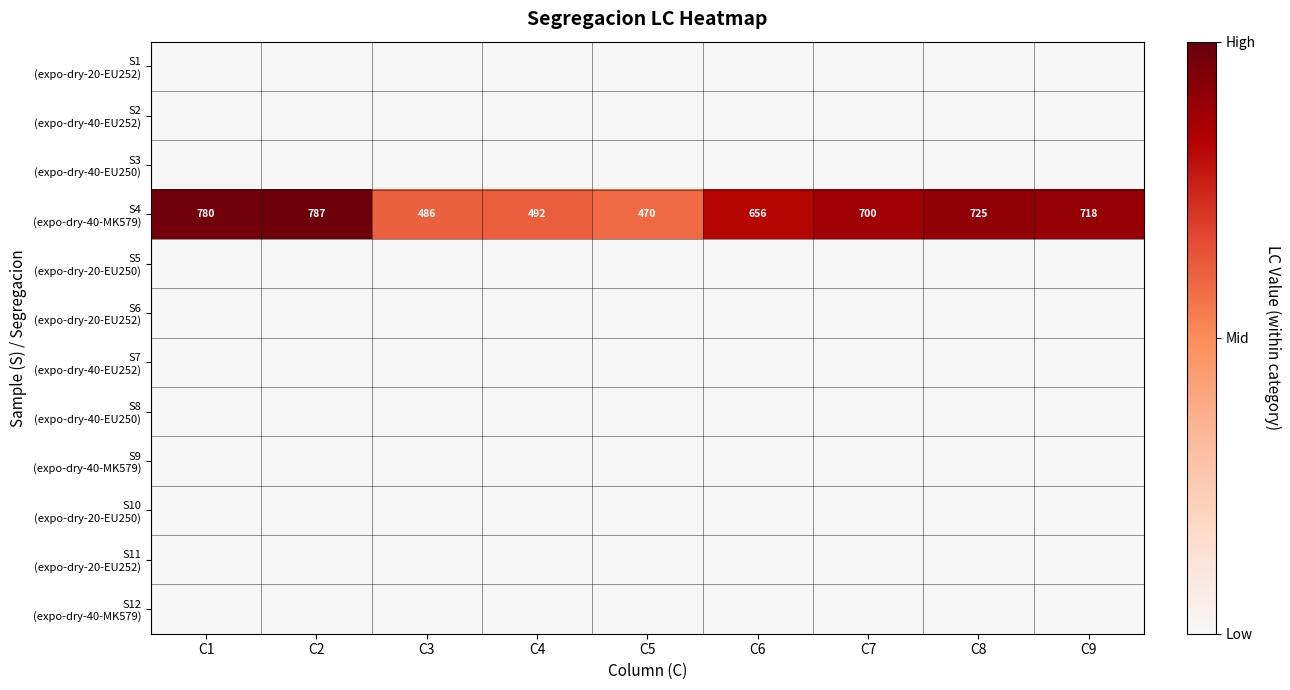

Is the value of S2 (expo-dry-40-EU252) at C4 greater than the value of S12 (expo-dry-40-MK579) at C5?

No